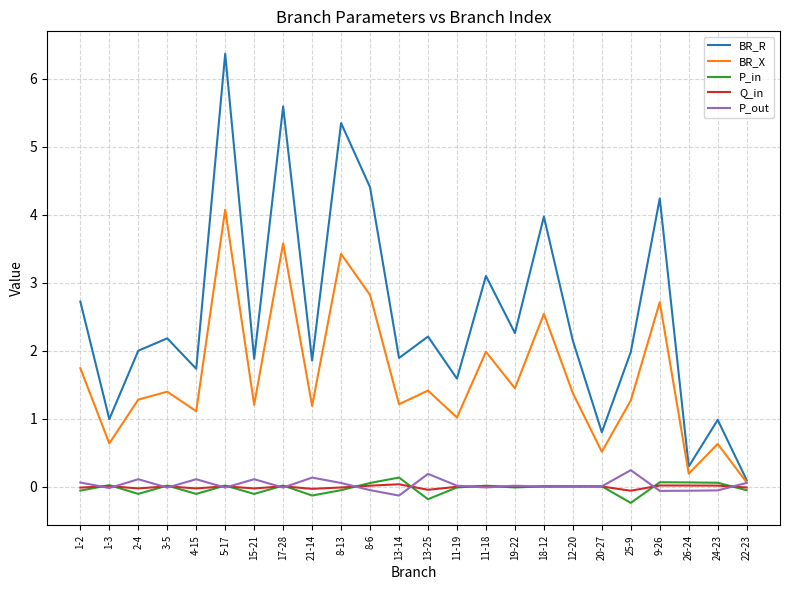

Which series has the widest spread of values?

BR_R